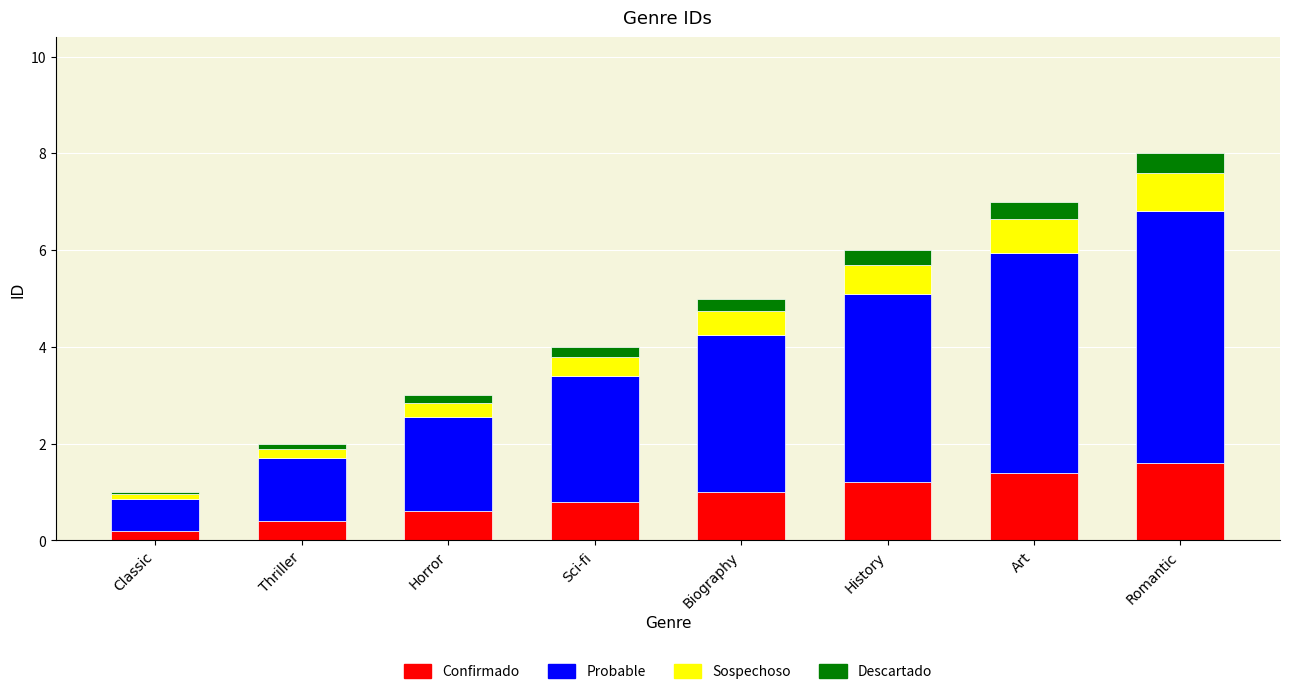

At which category is the sum across all series the highest?

Romantic